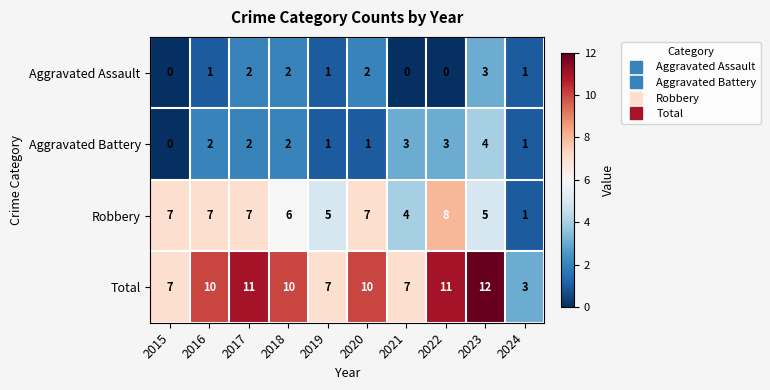

At 2020, list the series in order from largest to smallest.

Total, Robbery, Aggravated Assault, Aggravated Battery